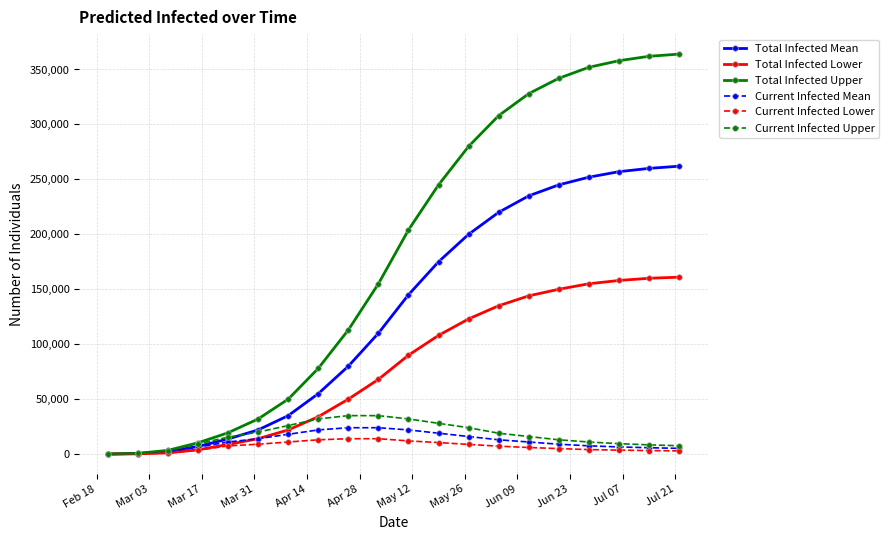

What is the highest value of the Current Infected Lower series?

14000